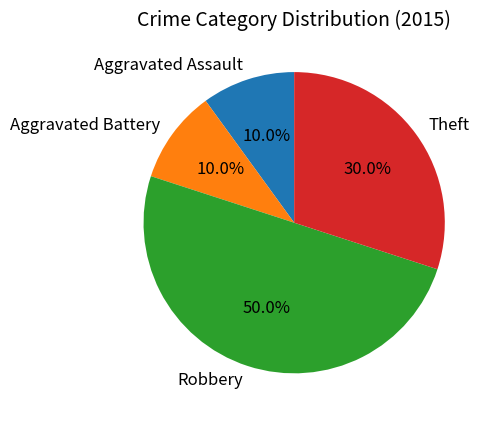

To the nearest percent, what is the difference between the largest and smallest slice percentages?

40%